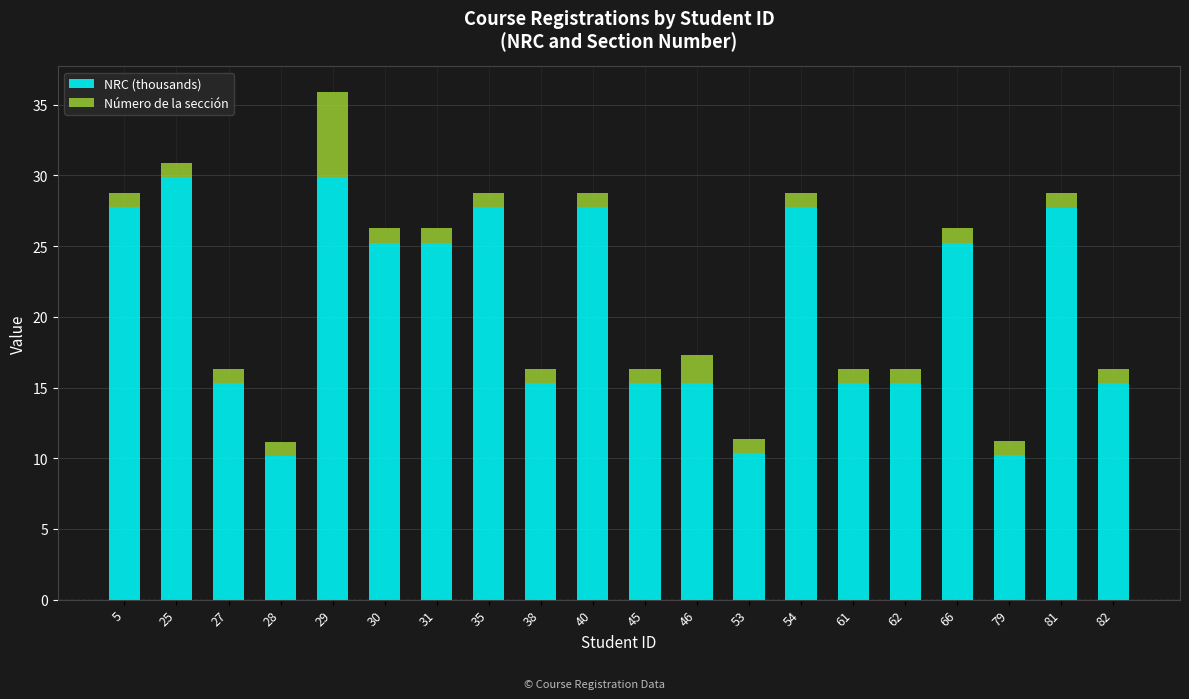

What is the difference between the maximum and second lowest values in the NRC (thousands) series?

19.7